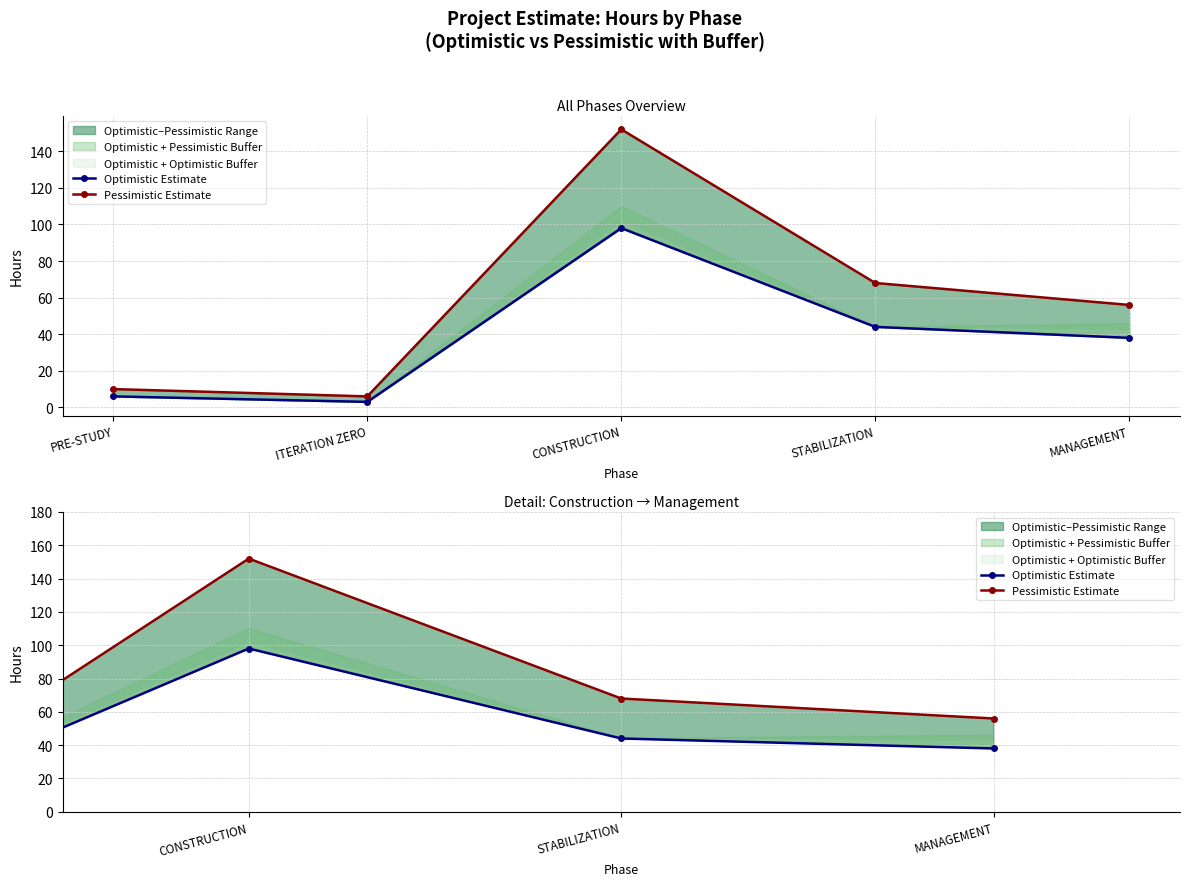

How many interior local peaks does the Pessimistic Estimate series have?

1